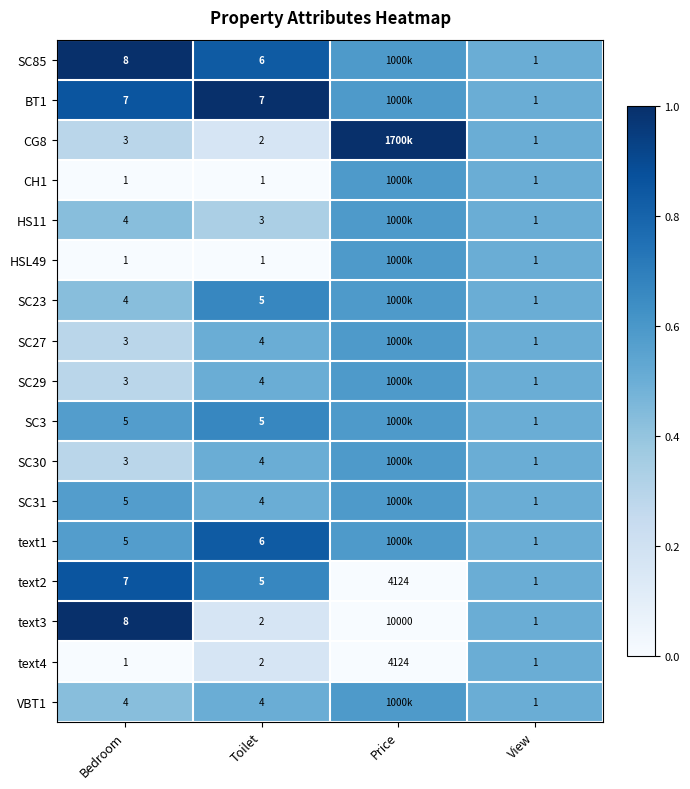

Is the value of text1 at Toilet greater than the value of VBT1 at Bedroom?

Yes